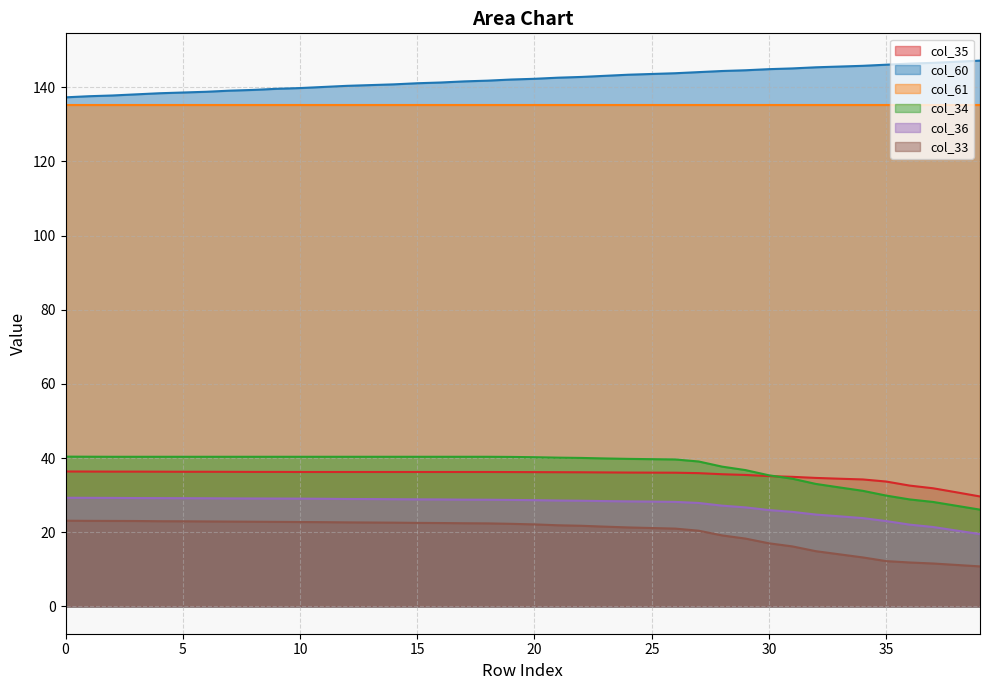

True or false: col_35 and col_60 cross at least once.

False